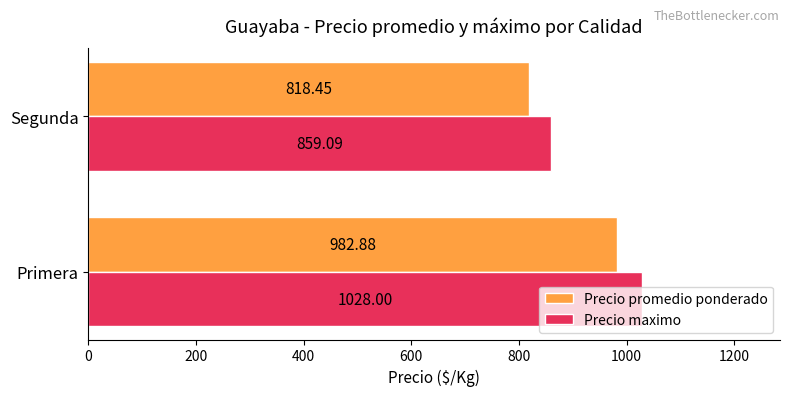

What is the sum of all Precio promedio ponderado values?

1801.3